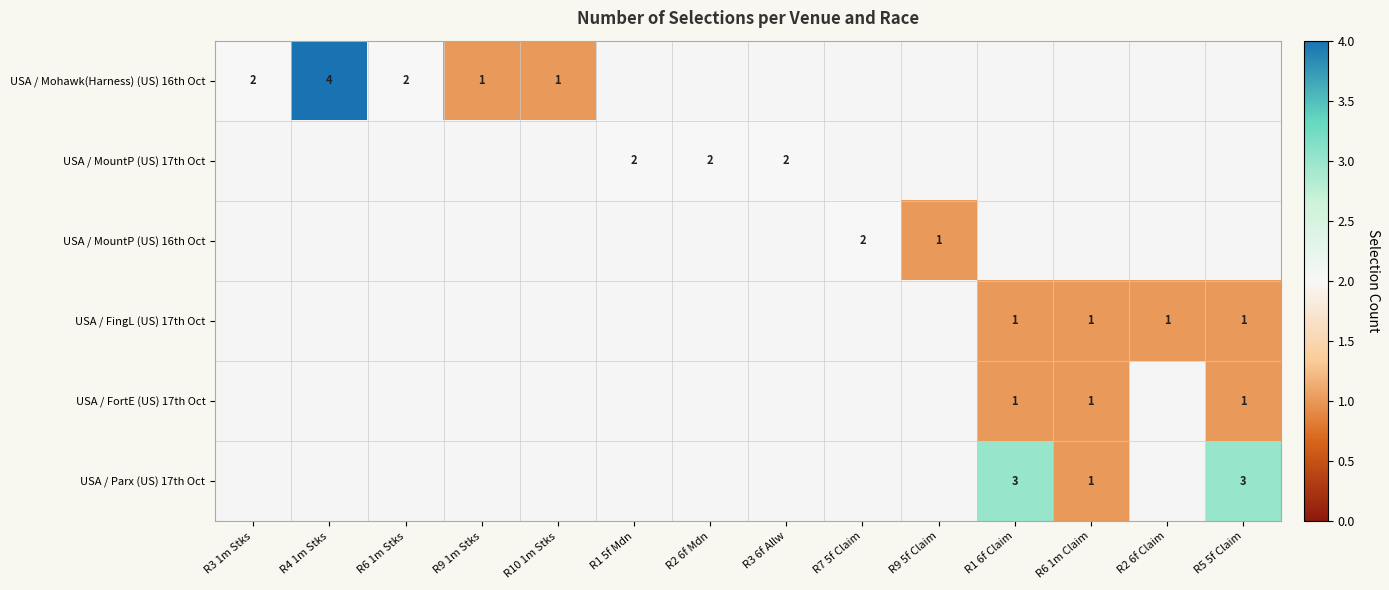

True or false: USA / Mohawk(Harness) (US) 16th Oct has a value of 2 at R3 1m Stks.

True